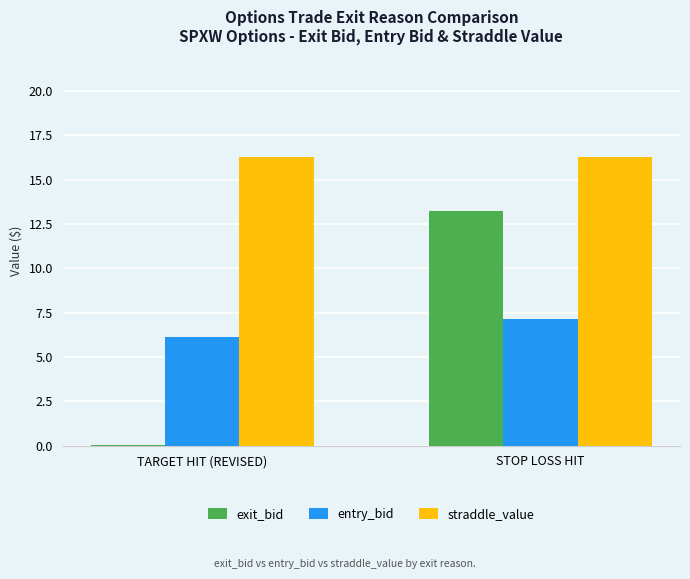

What is the total value across all series at STOP LOSS HIT?

36.7